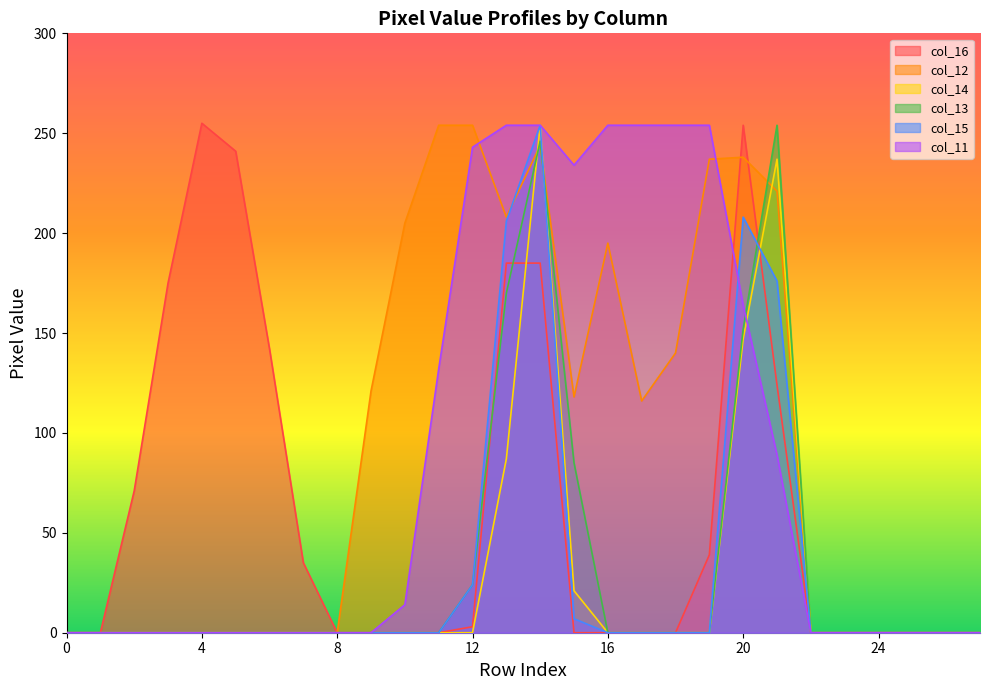

Is it true that col_11 equals -144 at 9?

False